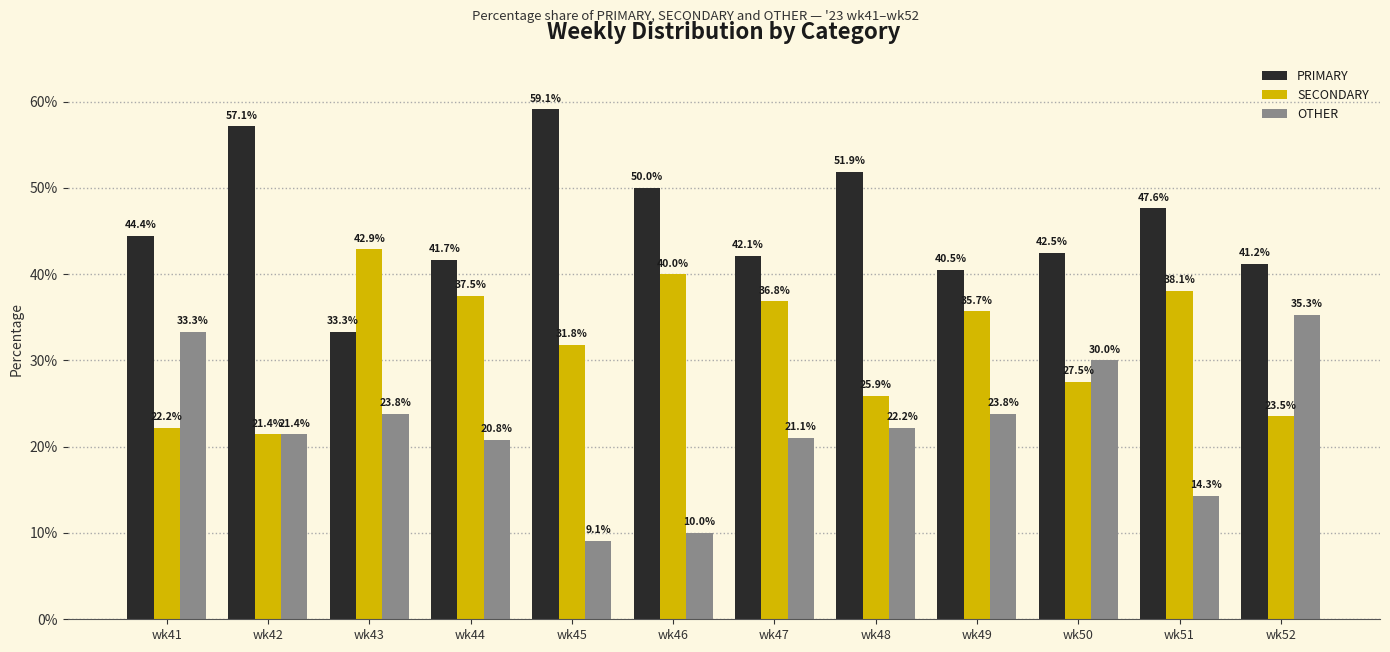

Where is PRIMARY nearest to the value 46?

wk41